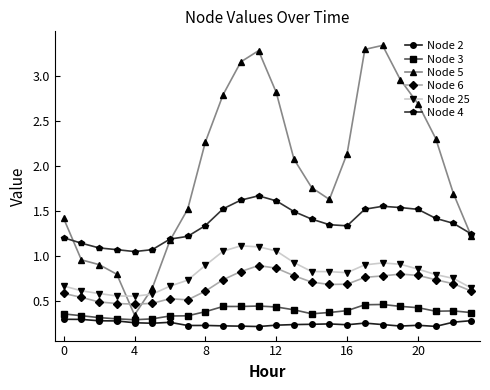

How many times do Node 5 and Node 6 cross each other?

2